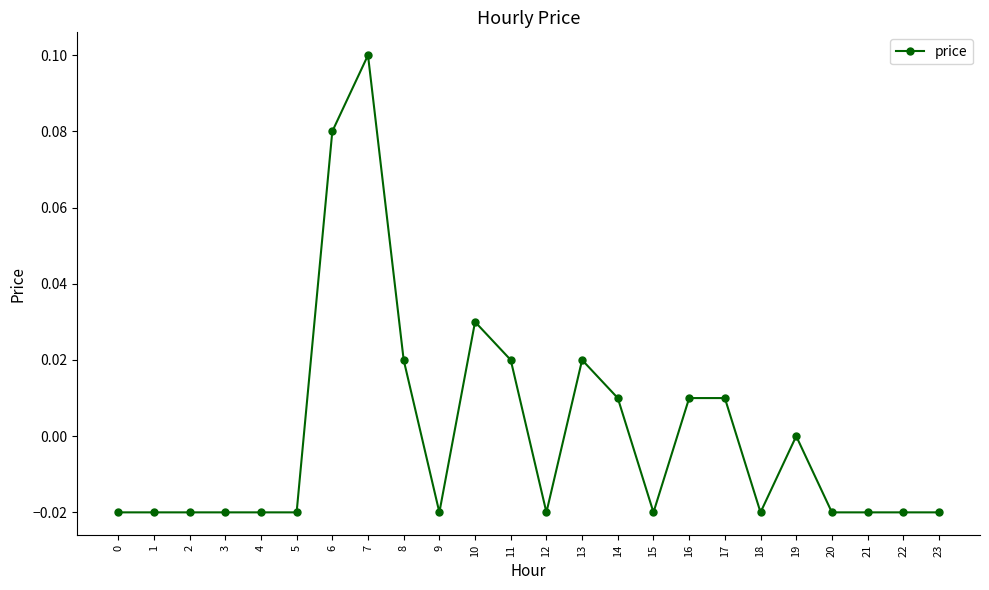

True or false: there are more than 0 points higher than both neighbors.

True